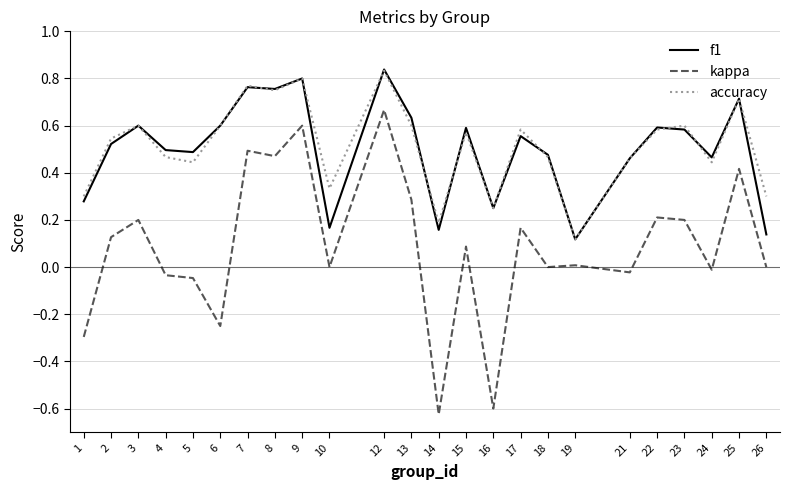

True or false: kappa and f1 intersect in this chart.

False